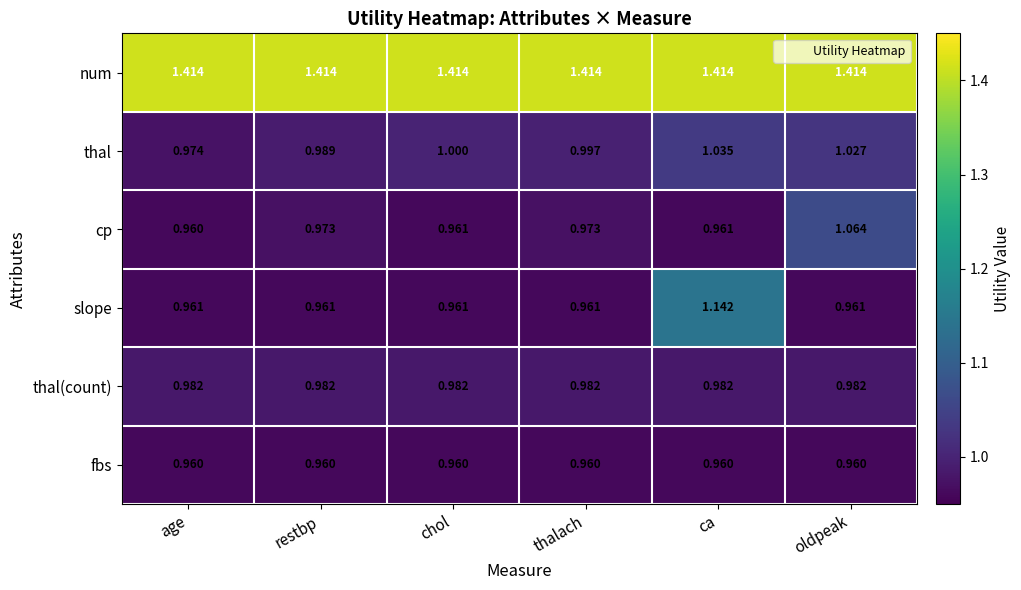

What is the total value across all series at thalach?

6.3